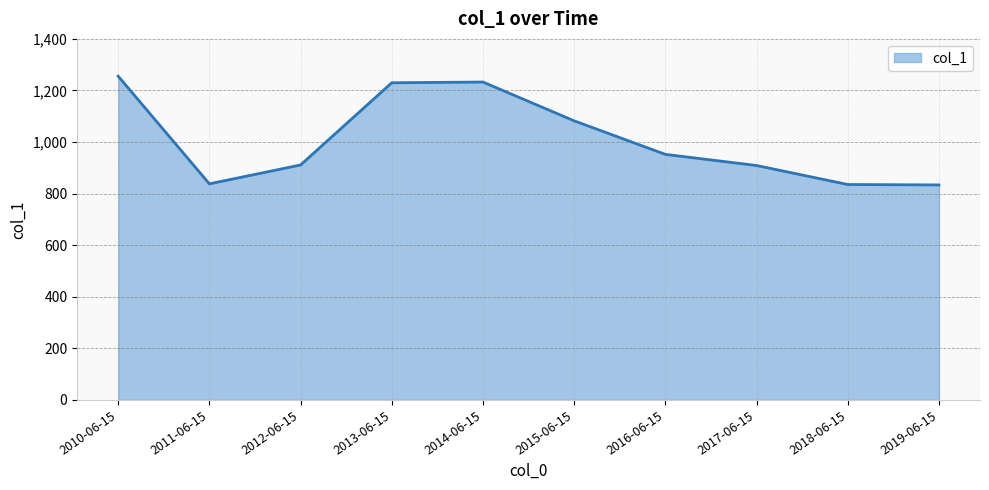

What is the change in value from 2015-06-15 to 2016-06-15?

-130.0